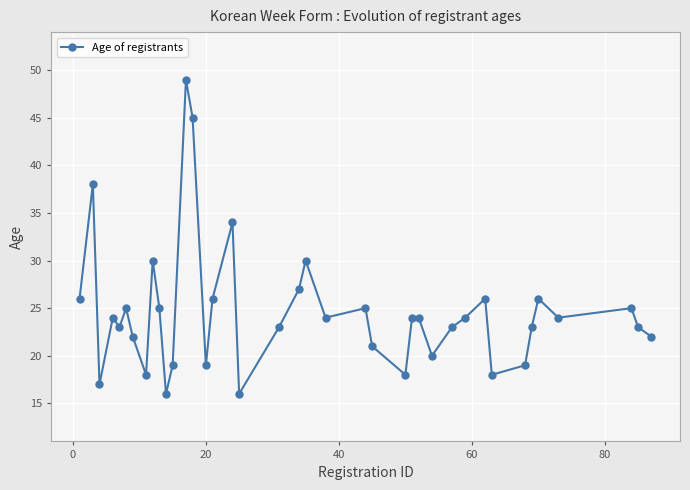

What is the sum of all values?

961